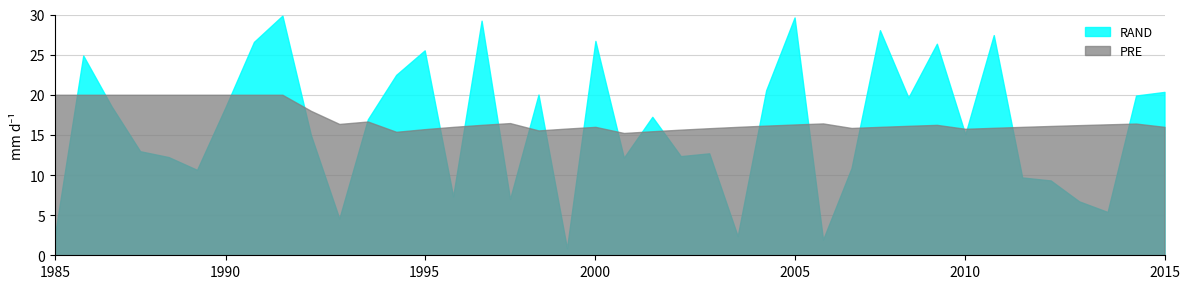

Does the chart have visible grid lines?

Yes